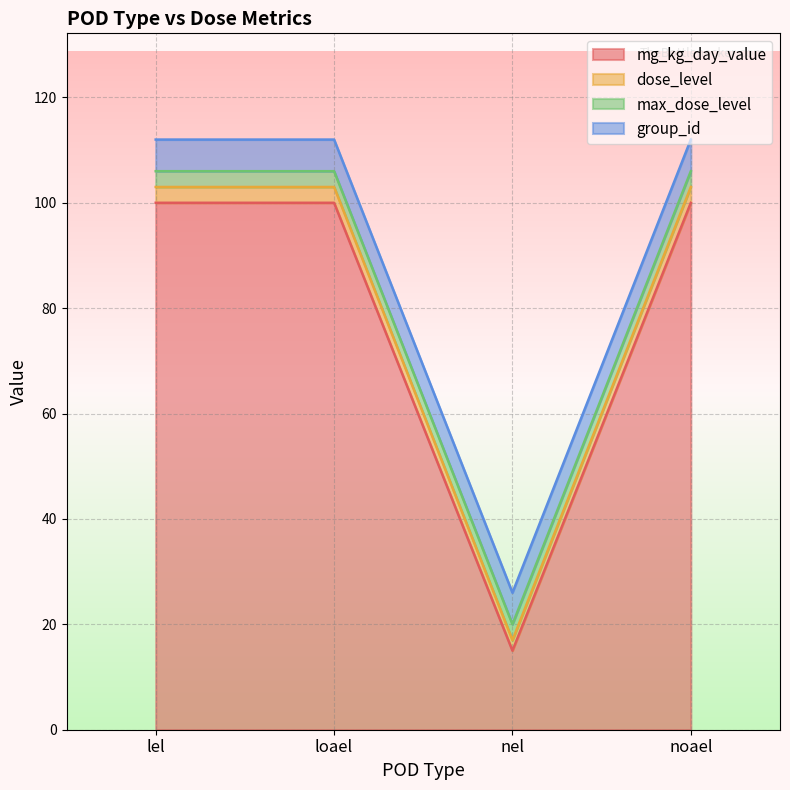

Between noael and lel, which is larger?

noael